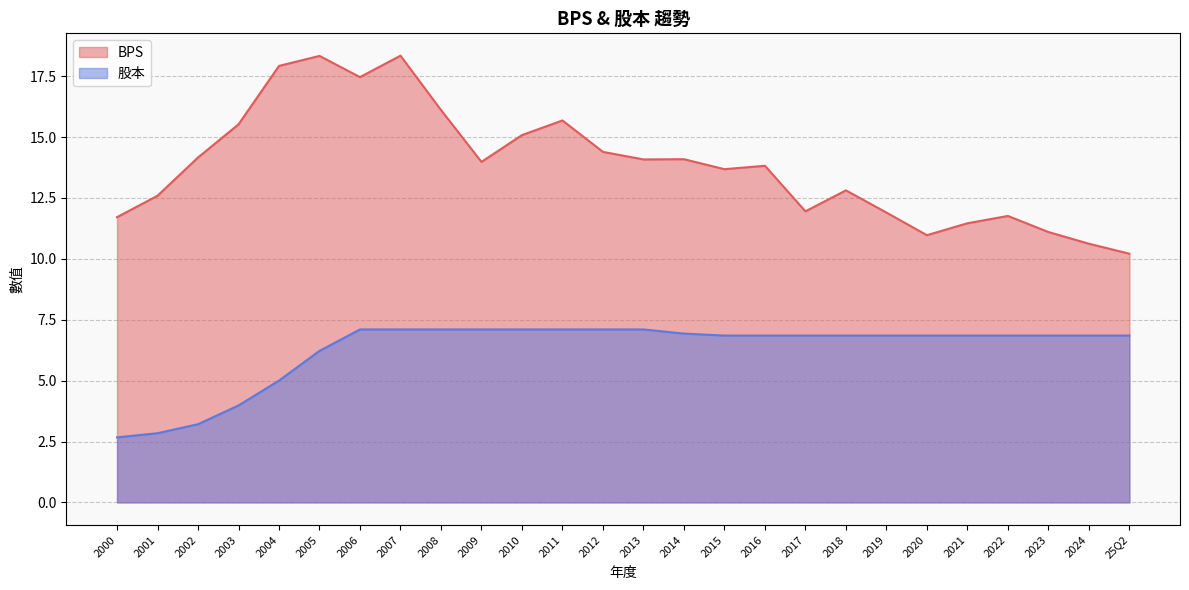

At which label is BPS closest to 14?

2009